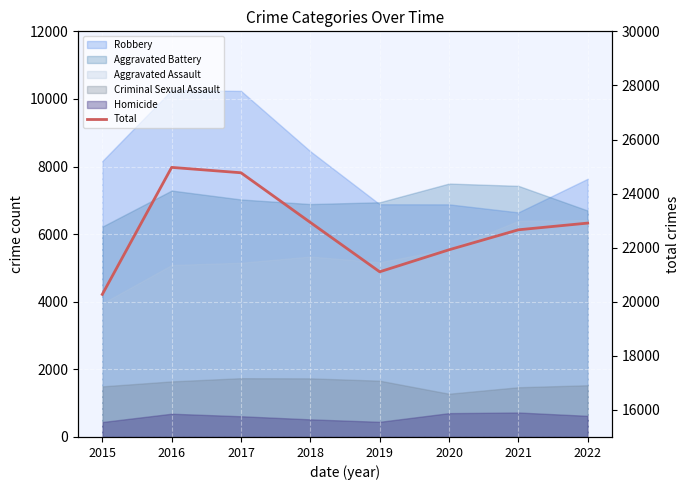

Rank the categories by value from lowest to highest.

2015, 2019, 2020, 2021, 2022, 2018, 2017, 2016